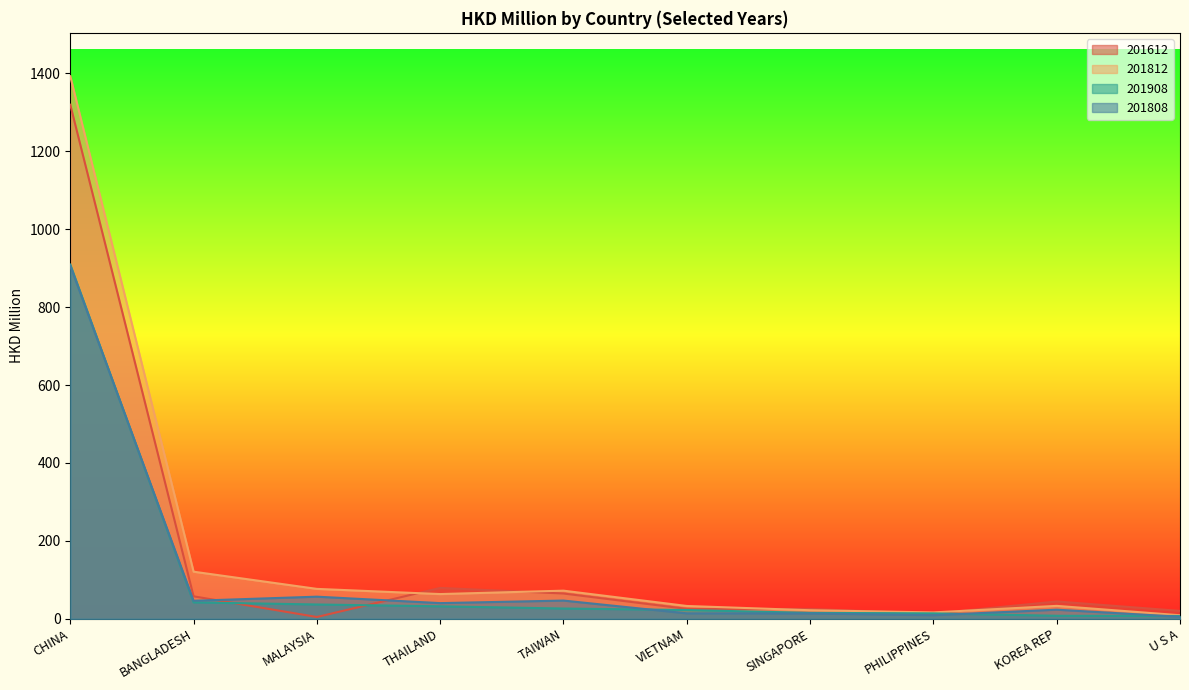

Reading left to right, transcribe all the data shown in this chart.

201612: CHINA=1319.2	BANGLADESH=57.8	MALAYSIA=4.7	THAILAND=79.3	TAIWAN=65.0	VIETNAM=25.5	SINGAPORE=25.3	PHILIPPINES=13.2	KOREA REP=44.6	U S A=20.4
201812: CHINA=1392.3	BANGLADESH=121.0	MALAYSIA=76.8	THAILAND=63.5	TAIWAN=72.3	VIETNAM=33.0	SINGAPORE=22.1	PHILIPPINES=16.5	KOREA REP=33.3	U S A=9.2
201908: CHINA=909.1	BANGLADESH=42.2	MALAYSIA=36.8	THAILAND=32.1	TAIWAN=26.4	VIETNAM=22.6	SINGAPORE=15.3	PHILIPPINES=14.0	KOREA REP=7.8	U S A=7.3
201808: CHINA=906.2	BANGLADESH=46.3	MALAYSIA=56.9	THAILAND=40.3	TAIWAN=46.9	VIETNAM=14.1	SINGAPORE=13.8	PHILIPPINES=9.3	KOREA REP=23.5	U S A=5.3